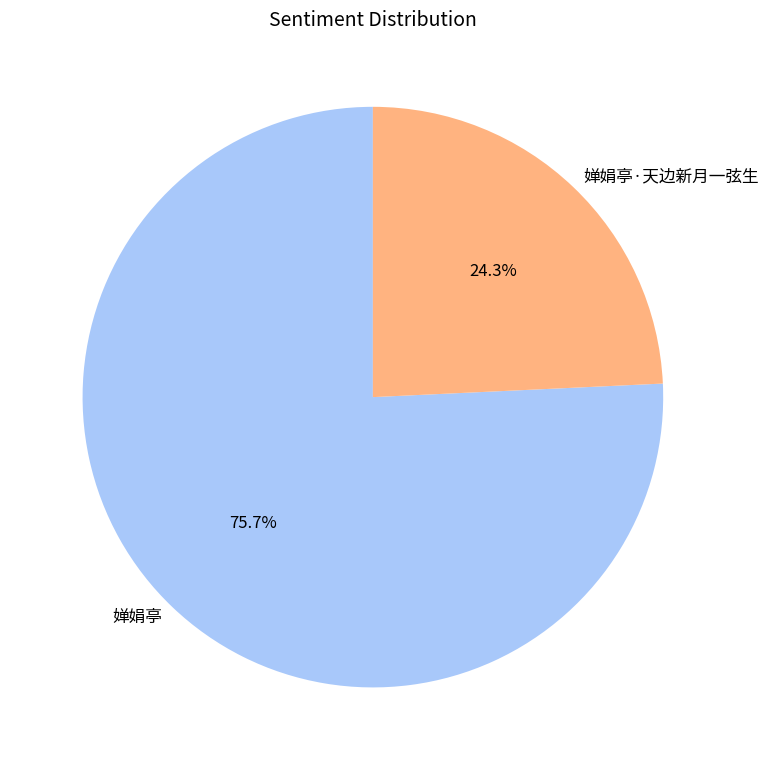

What is the smallest slice in the pie chart?

婵娟亭·天边新月一弦生